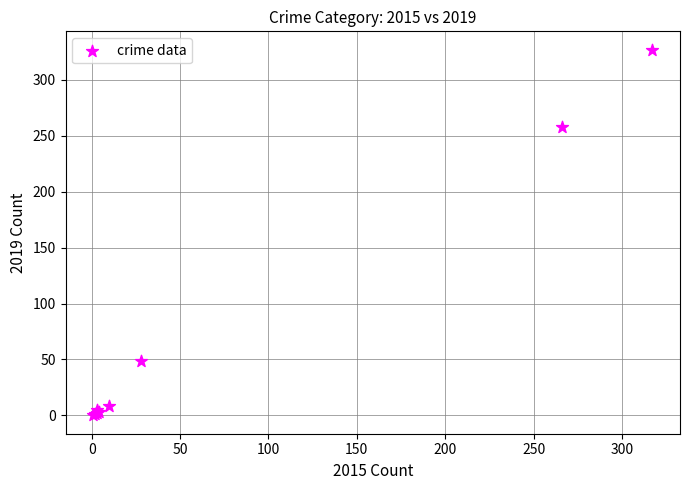

What Y value in the scatter plot is closest to 163?

258